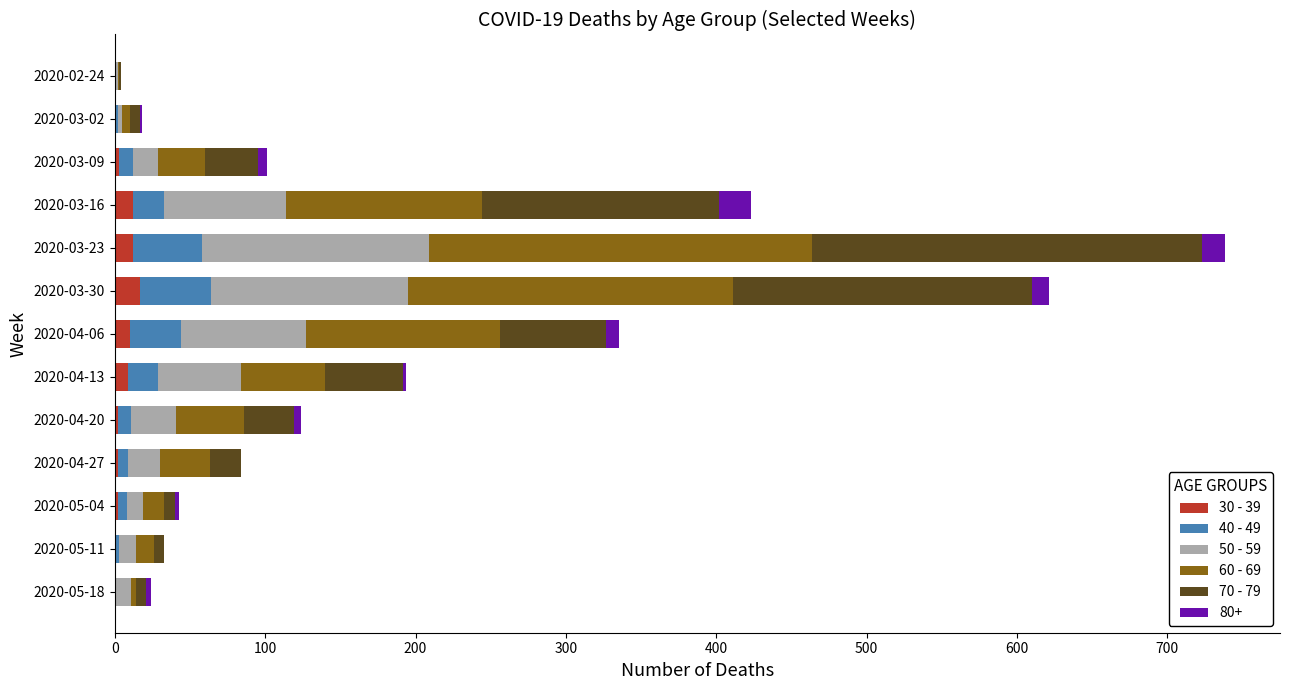

Reading left to right, transcribe all the data shown in this chart.

30 - 39: 0	1	3	12	12	17	10	9	2	2	2	0	1
40 - 49: 1	1	9	21	46	47	34	20	9	7	6	3	0
50 - 59: 1	3	17	81	151	131	83	55	30	21	11	11	10
60 - 69: 1	5	31	130	255	216	129	56	45	33	14	12	3
70 - 79: 1	7	35	158	259	199	71	52	33	21	7	7	7